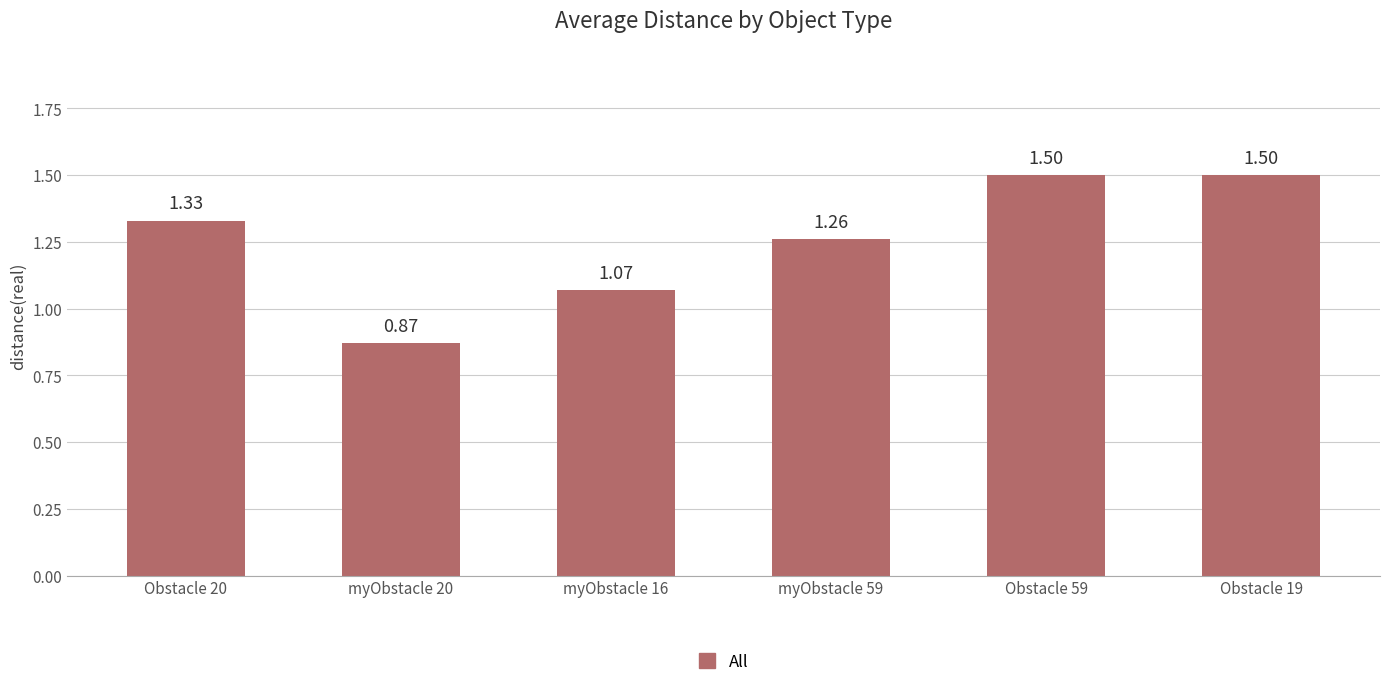

What is the sum of all values?

7.5